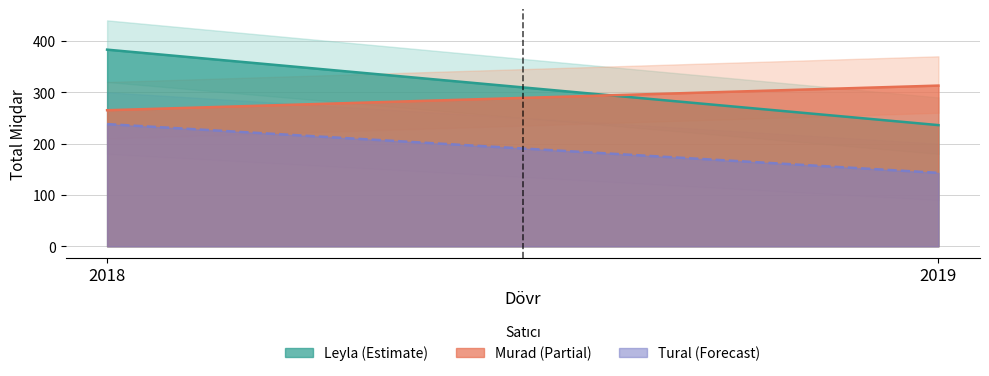

What is the approximate value of Murad at 2018?

265